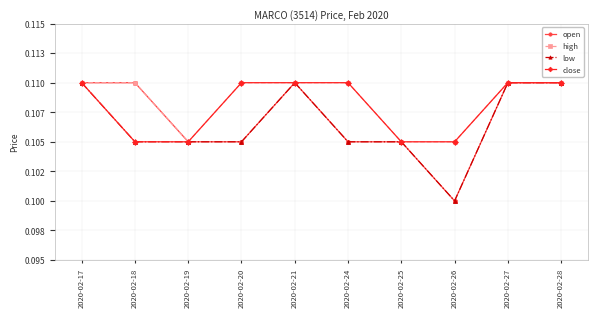

Where is high nearest to the value 0?

2020-02-19